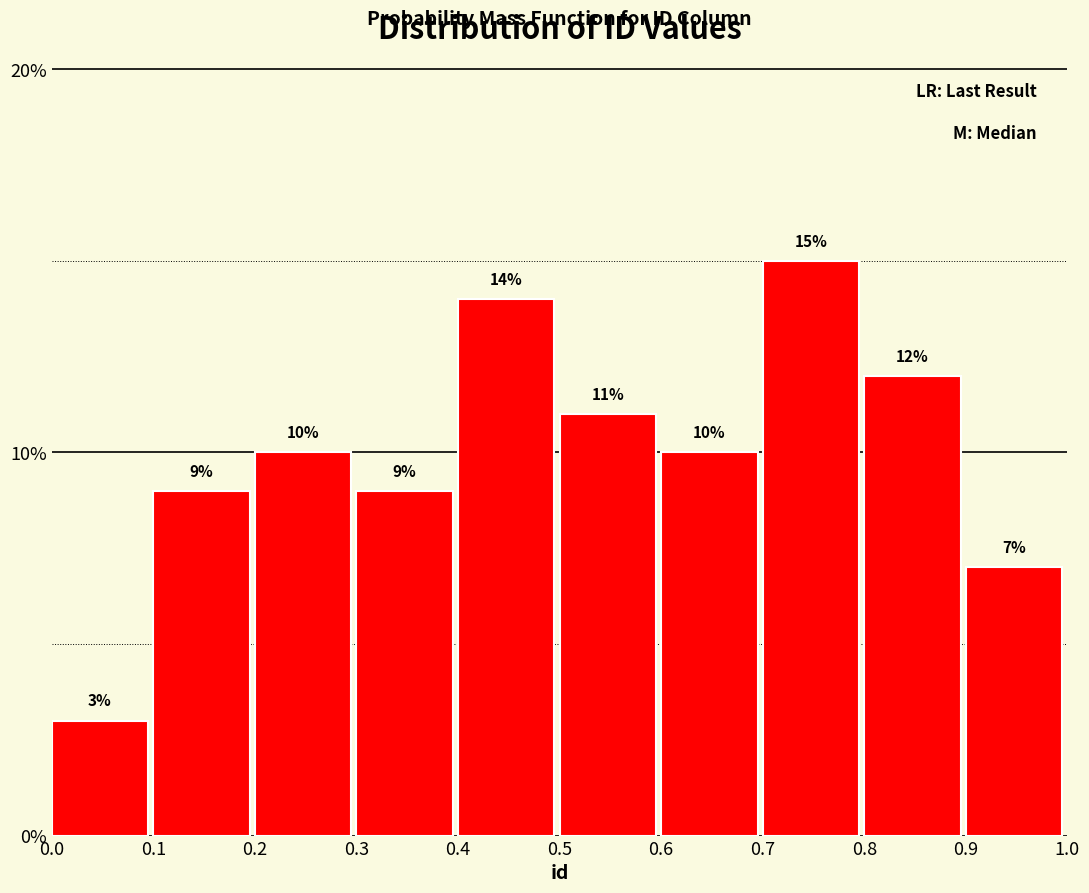

Reading left to right, transcribe this chart: for each bar, give the range it covers on the x-axis and its height.

0.0 to 0.1: 3
0.1 to 0.2: 9
0.2 to 0.3: 10
0.3 to 0.4: 9
0.4 to 0.5: 14
0.5 to 0.6: 11
0.6 to 0.7: 10
0.7 to 0.8: 15
0.8 to 0.9: 12
0.9 to 1.0: 7